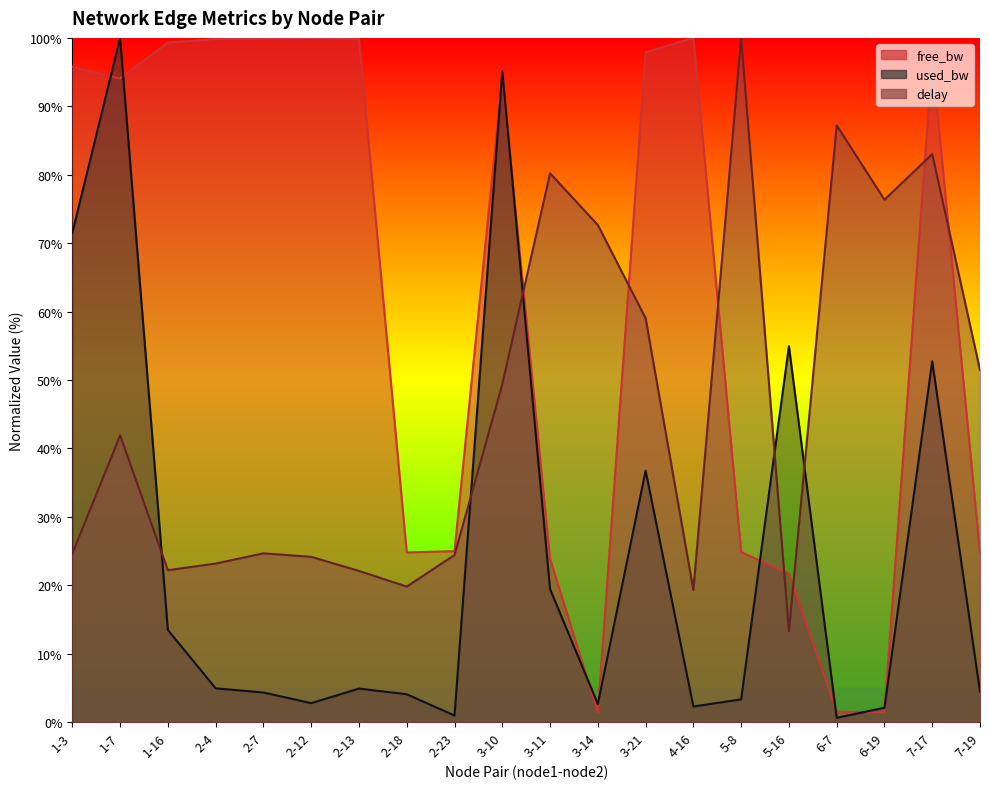

Does the chart have visible grid lines?

No